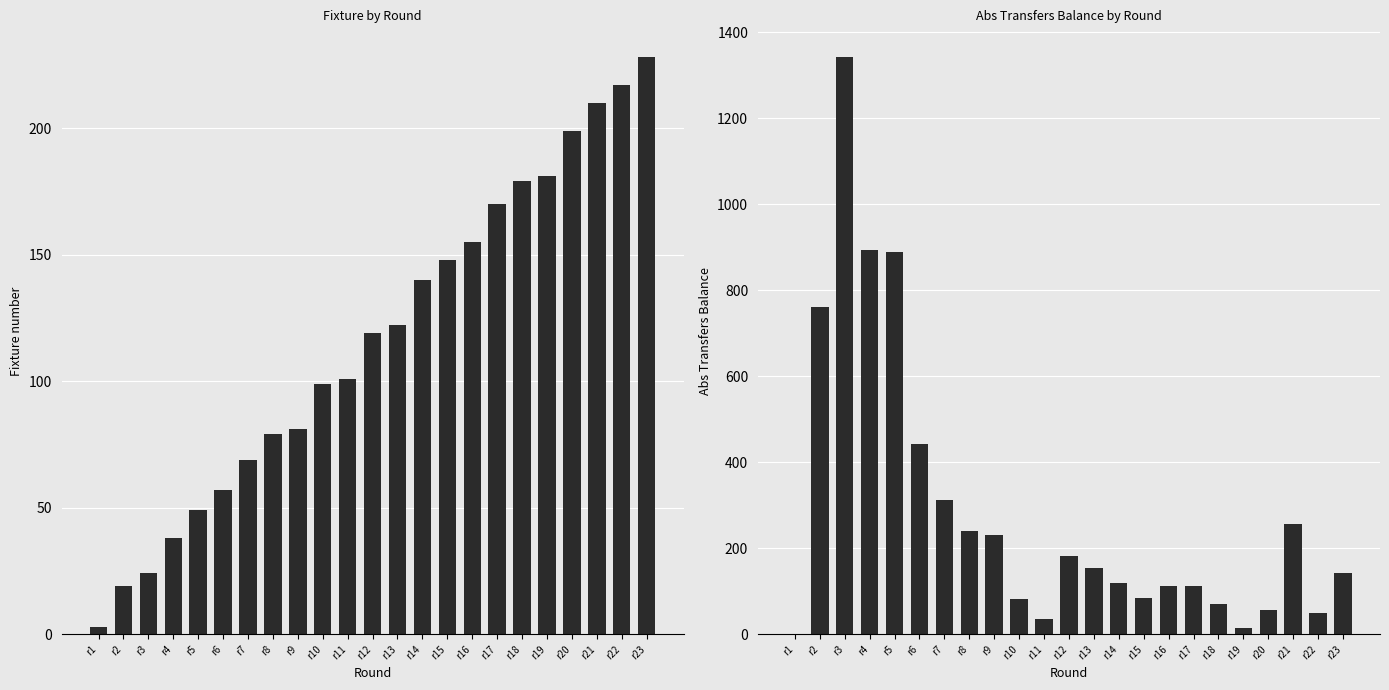

Is it true that transfers_balance equals 56 at r20?

True